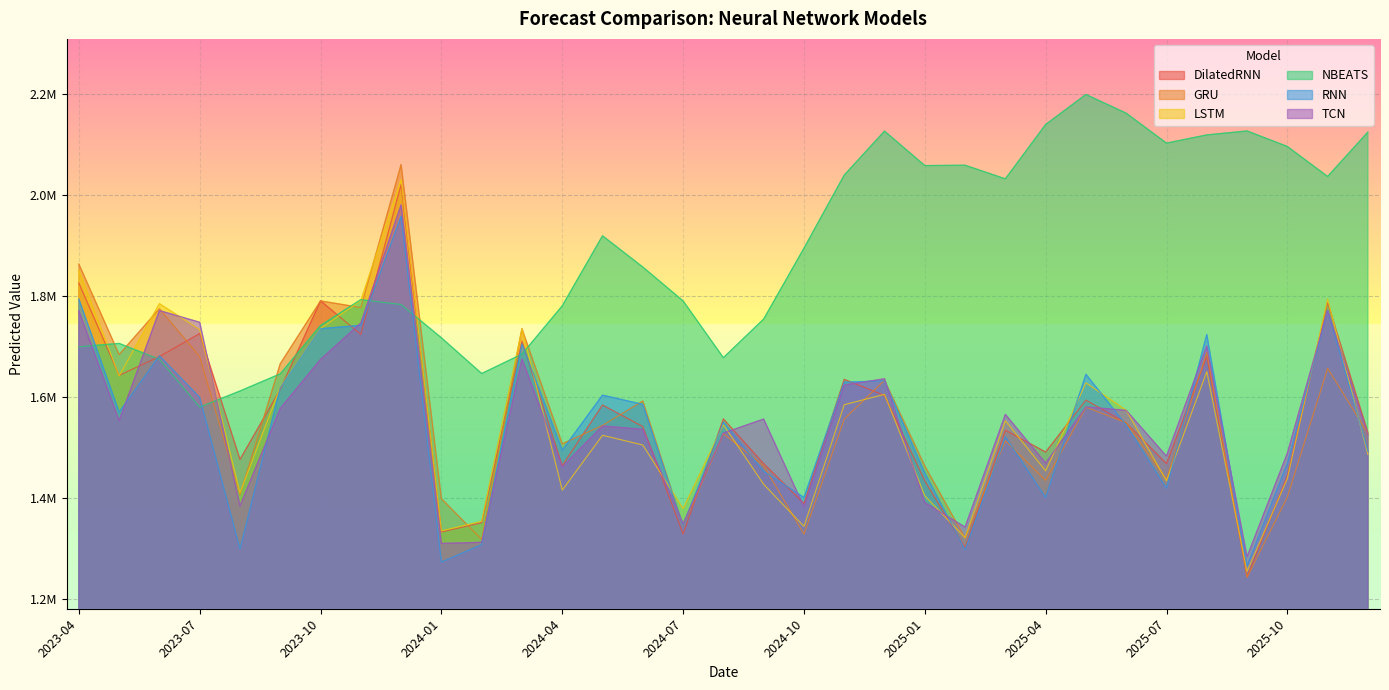

What is the value of the TCN point at the 2nd from the left?

1553324.2